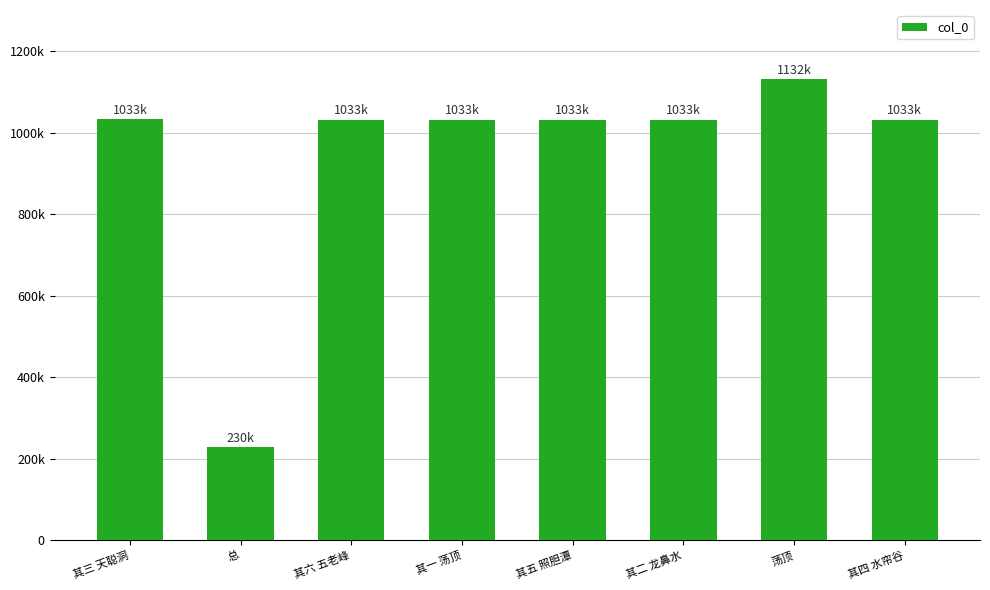

Rank the categories by value from highest to lowest.

荡顶, 其三 天聪洞, 其五 照胆潭, 其一 荡顶, 其二 龙鼻水, 其四 水帘谷, 其六 五老峰, 总